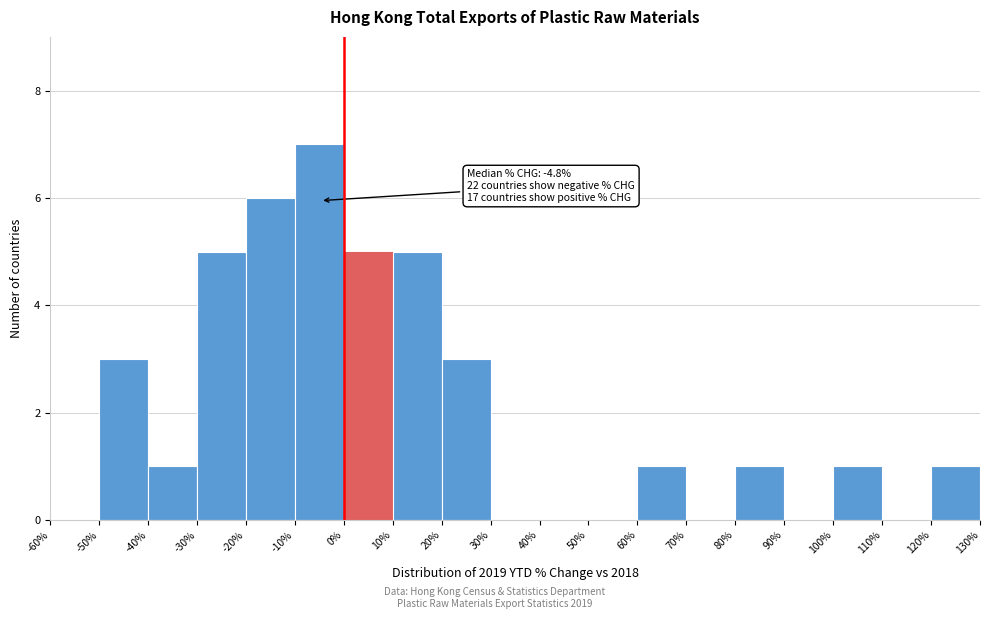

Over which range of the x-axis is the bar tallest?

-10% to 0%